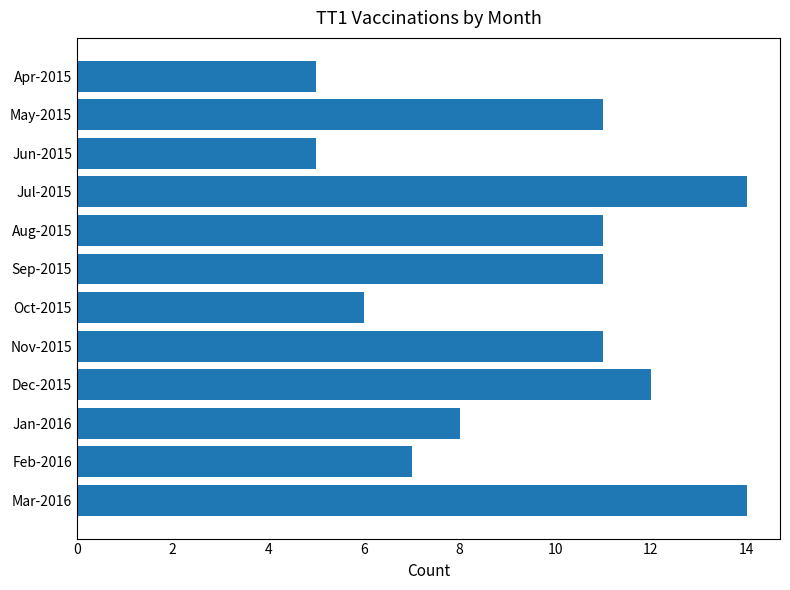

Does the chart contain stacked bars?

No